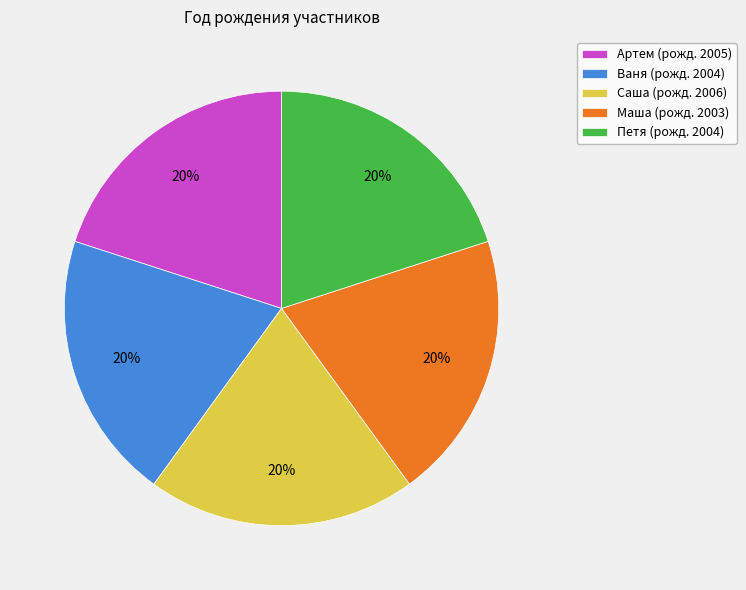

What percentage is the Петя slice, to the nearest percent?

20%